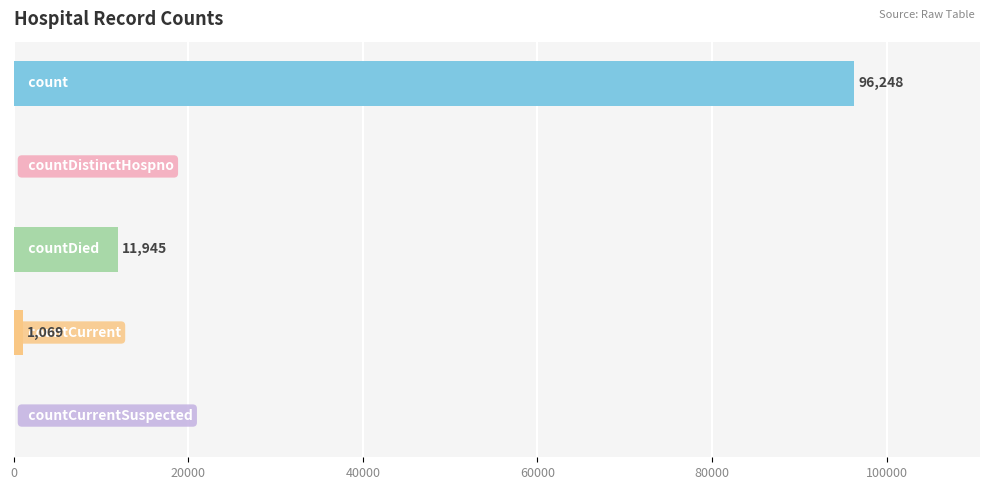

What is the sum of all values?

109262